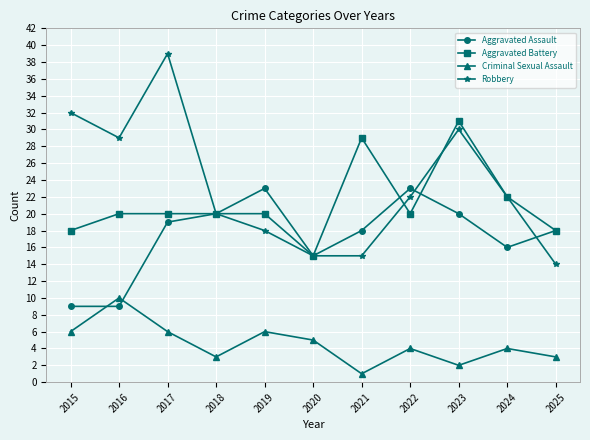

At which category does Criminal Sexual Assault reach its first local valley?

2018